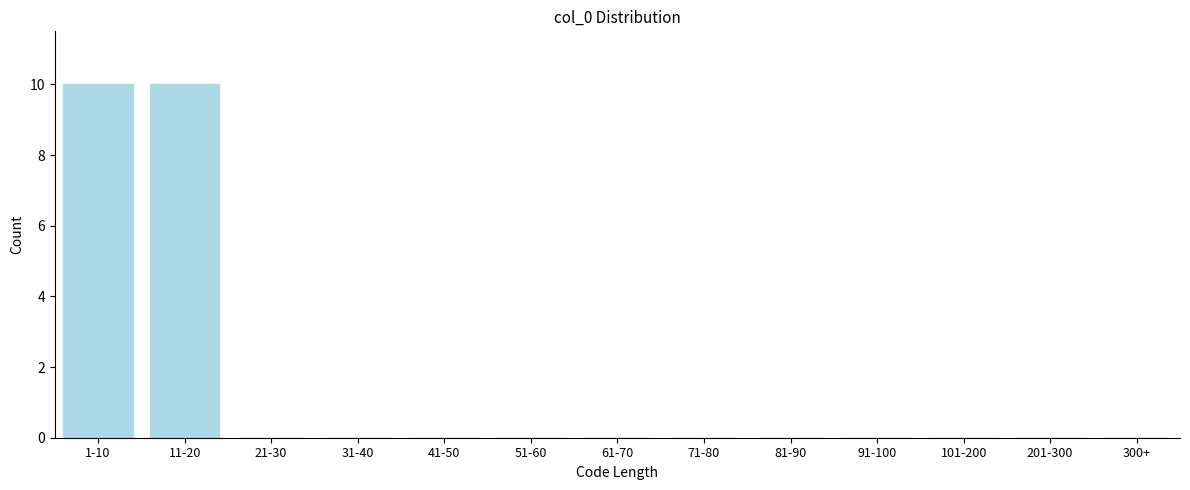

Reading right to left, list all the values displayed in this chart.

300+=0	201-300=0	101-200=0	91-100=0	81-90=0	71-80=0	61-70=0	51-60=0	41-50=0	31-40=0	21-30=0	11-20=10	1-10=10